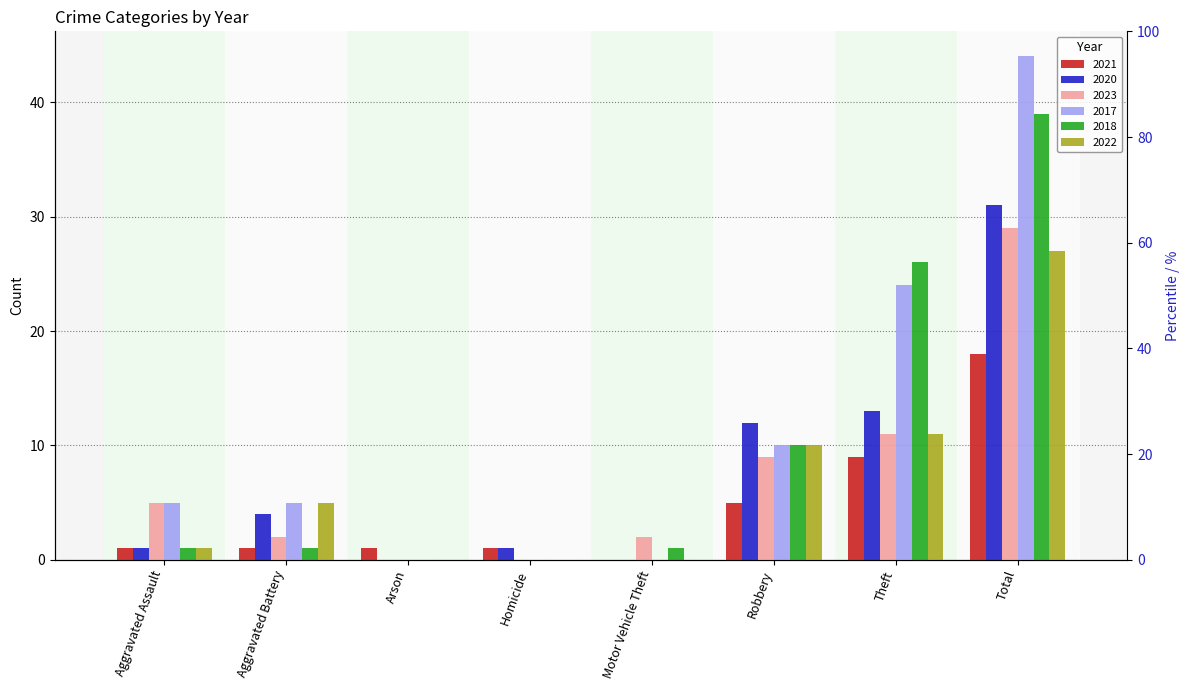

True or false: 2020 has a value of 31 at Total.

True